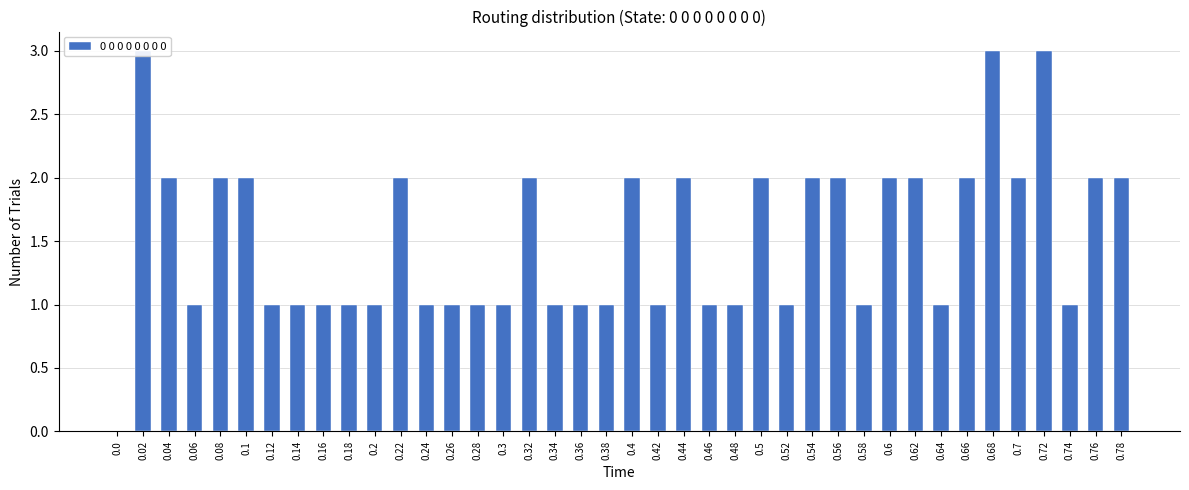

Count the values in the range 1 to 2.

36